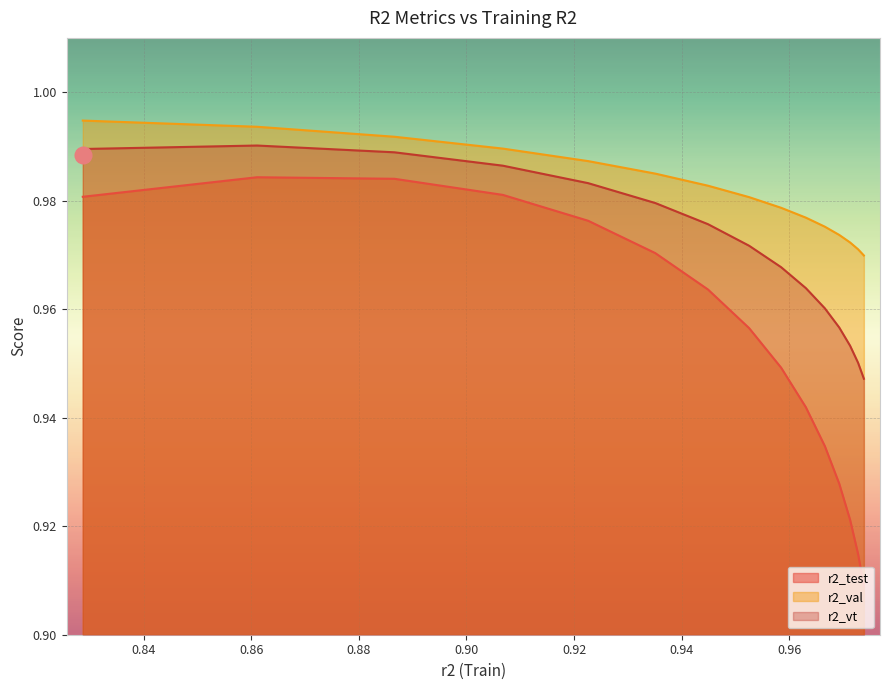

Reading left to right, list all the values displayed in this chart.

r2_test: model_1_4_0=1.0	model_1_4_1=1.0	model_1_4_2=1.0	model_1_4_3=1.0	model_1_4_4=1.0	model_1_4_5=1.0	model_1_4_6=1.0	model_1_4_7=1.0	model_1_4_8=0.9	model_1_4_9=0.9	model_1_4_10=0.9	model_1_4_11=0.9	model_1_4_12=0.9	model_1_4_13=0.9	model_1_4_14=0.9
r2_val: model_1_4_0=1.0	model_1_4_1=1.0	model_1_4_2=1.0	model_1_4_3=1.0	model_1_4_4=1.0	model_1_4_5=1.0	model_1_4_6=1.0	model_1_4_7=1.0	model_1_4_8=1.0	model_1_4_9=1.0	model_1_4_10=1.0	model_1_4_11=1.0	model_1_4_12=1.0	model_1_4_13=1.0	model_1_4_14=1.0
r2_vt: model_1_4_0=1.0	model_1_4_1=1.0	model_1_4_2=1.0	model_1_4_3=1.0	model_1_4_4=1.0	model_1_4_5=1.0	model_1_4_6=1.0	model_1_4_7=1.0	model_1_4_8=1.0	model_1_4_9=1.0	model_1_4_10=1.0	model_1_4_11=1.0	model_1_4_12=1.0	model_1_4_13=1.0	model_1_4_14=0.9